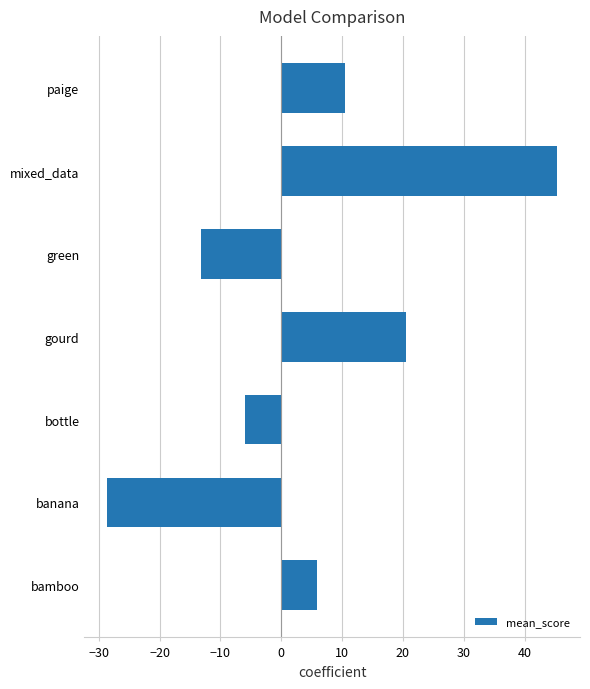

Reading bottom to top, extract all data points from this chart.

5.8	-28.7	-6.0	20.5	-13.2	45.4	10.5